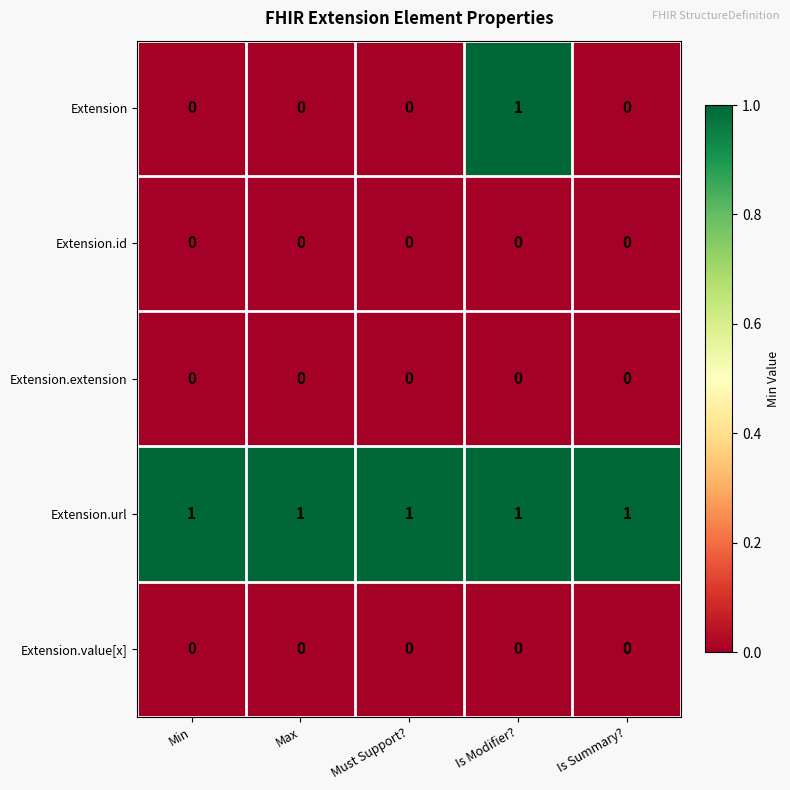

Which series has the largest total across all categories?

Extension.url